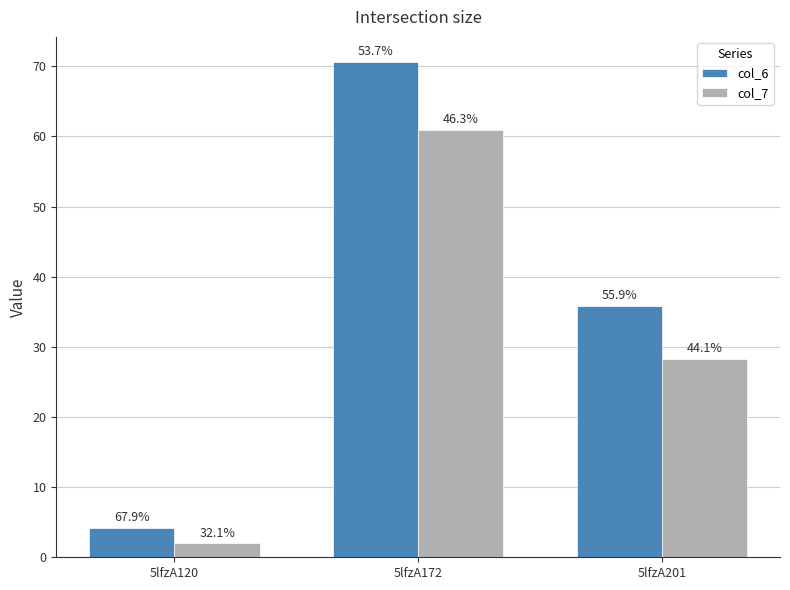

List the labels in order of col_6 value, smallest first.

5lfzA120, 5lfzA201, 5lfzA172